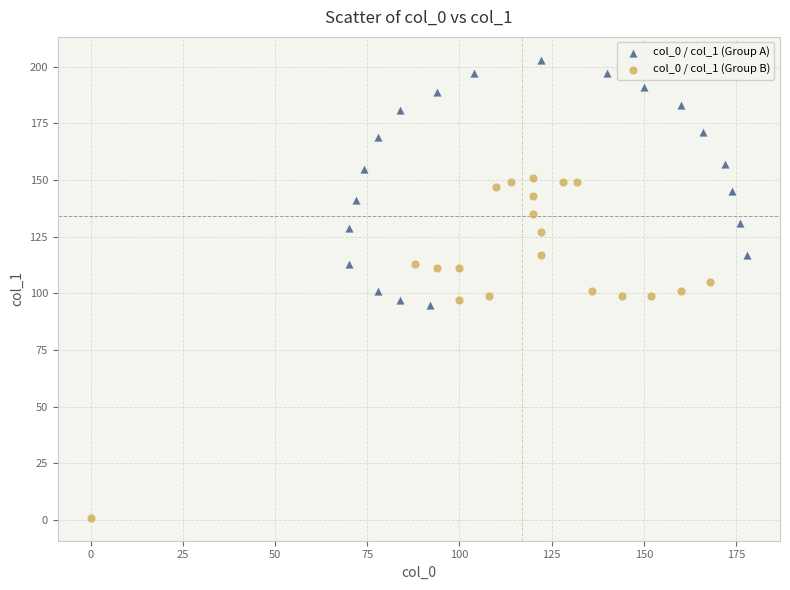

Which series contains the lowest Y value?

col_0 / col_1 (Group B)